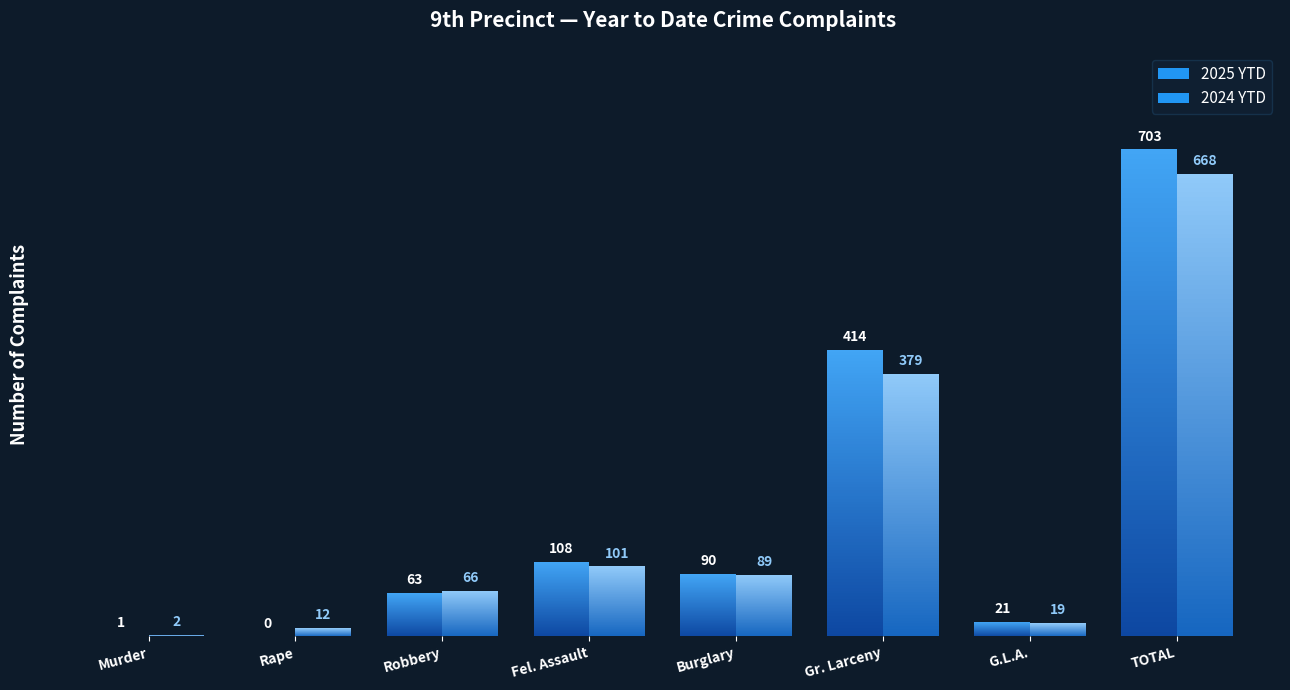

Reading left to right, what are all the values shown in this chart?

2025 YTD: Murder=1	Rape=0	Robbery=63	Fel. Assault=108	Burglary=90	Gr. Larceny=414	G.L.A.=21	TOTAL=703
2024 YTD: Murder=2	Rape=12	Robbery=66	Fel. Assault=101	Burglary=89	Gr. Larceny=379	G.L.A.=19	TOTAL=668